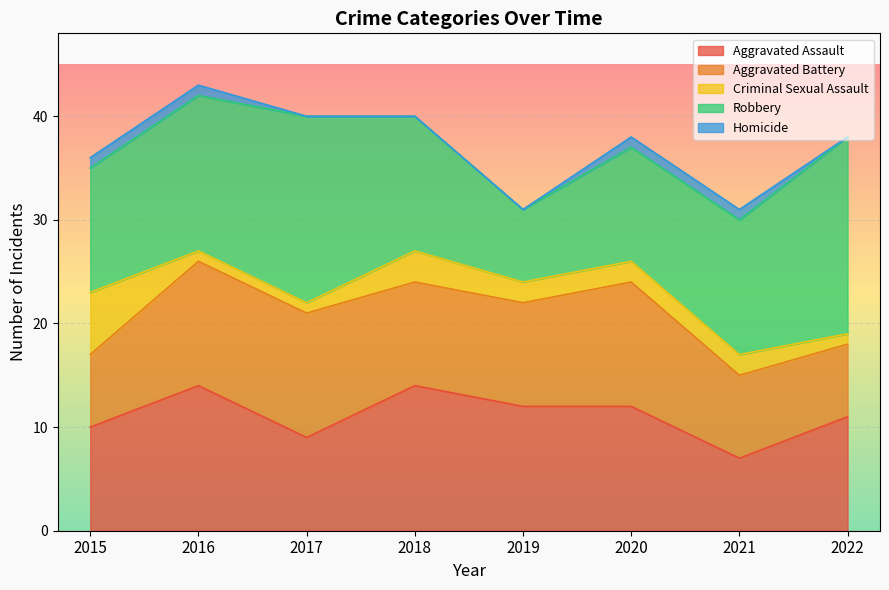

What is the sum of all Homicide values?

4